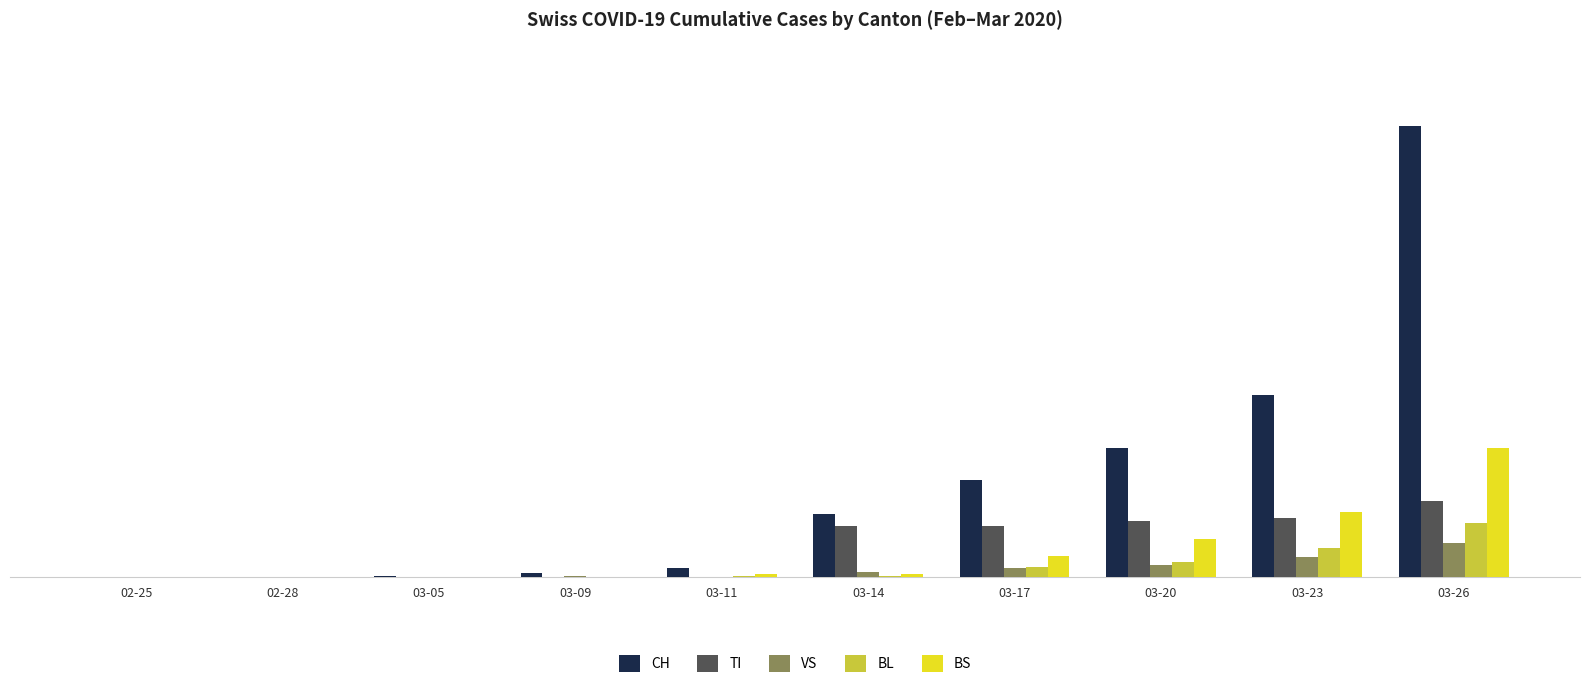

Which series has the largest range (max minus min)?

CH